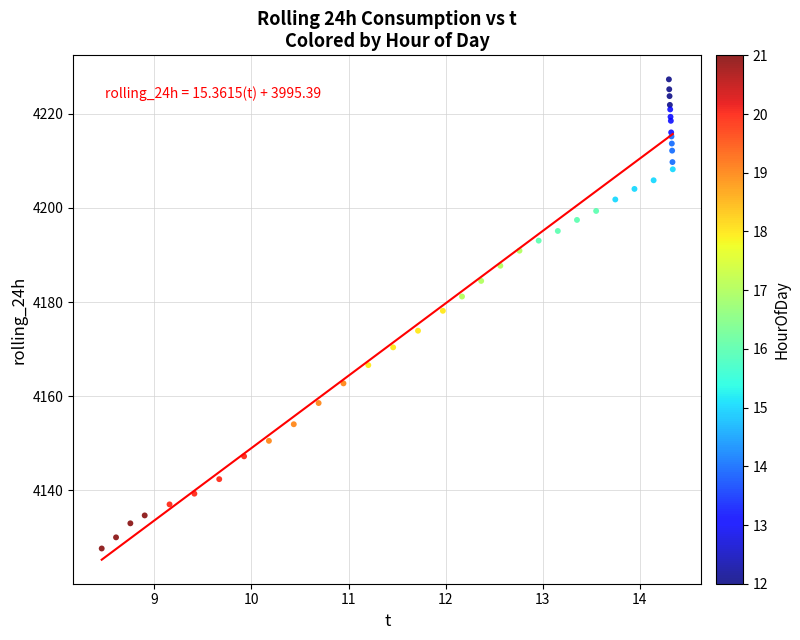

What Y value in the scatter plot is closest to 4177?

4178.1